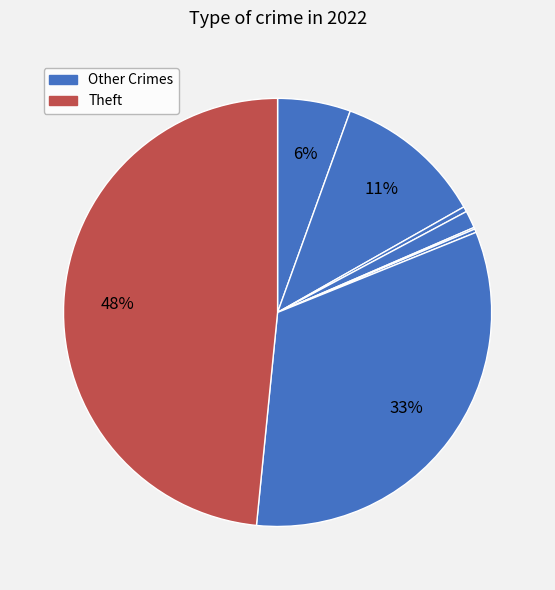

Is there a majority slice in this chart?

No